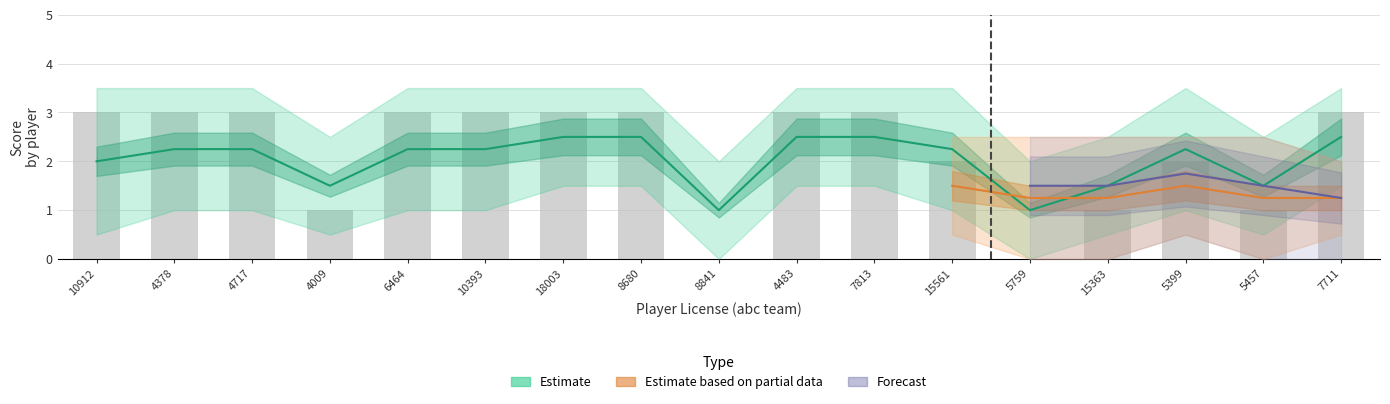

True or false: the data shows 1 at 15561.

False